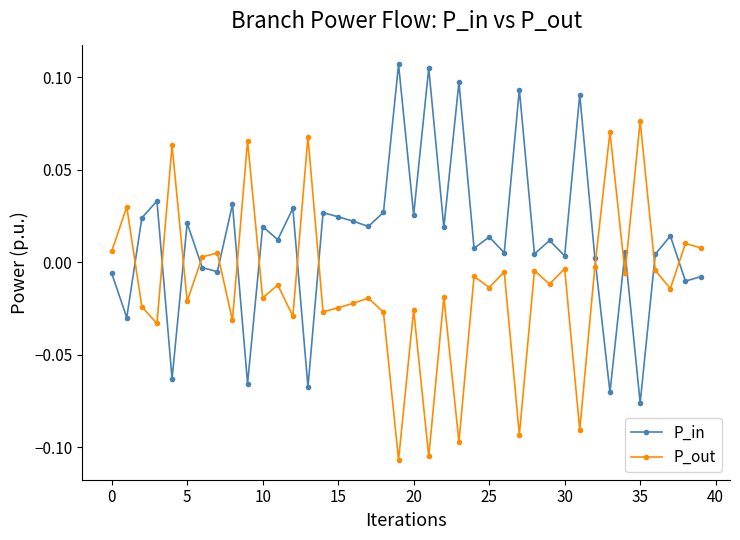

What is the sum of all P_in values?

0.5